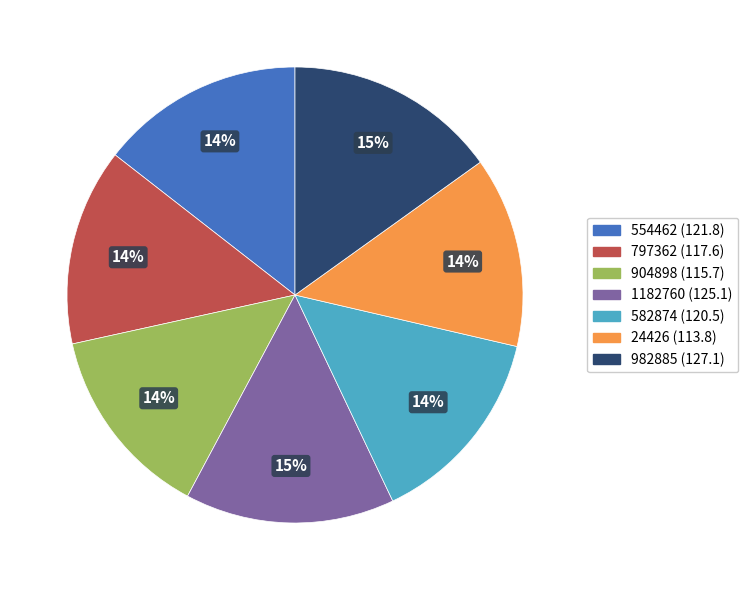

What is the ratio of the value at 904898 to the value at 982885?

0.9